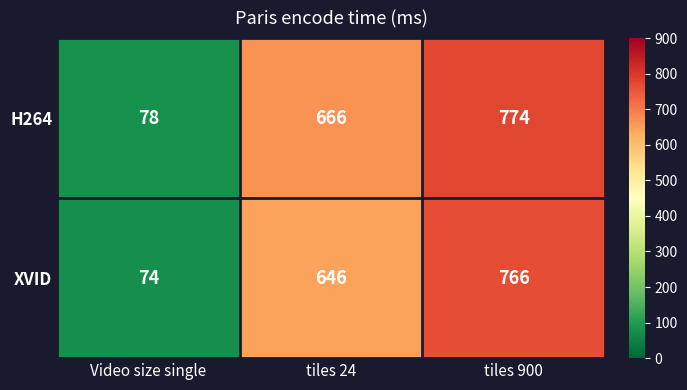

Reading right to left, list all the values displayed in this chart.

H264: tiles 900=774	tiles 24=666	Video size single=78
XVID: tiles 900=766	tiles 24=646	Video size single=74